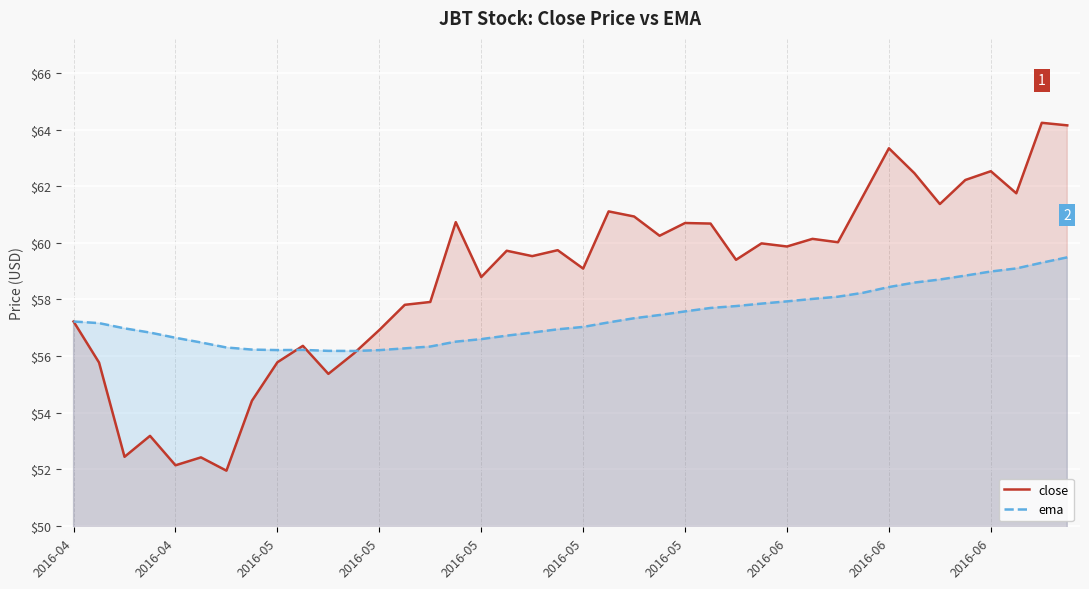

True or false: close has a value of 59.9 at 2016-06.

True